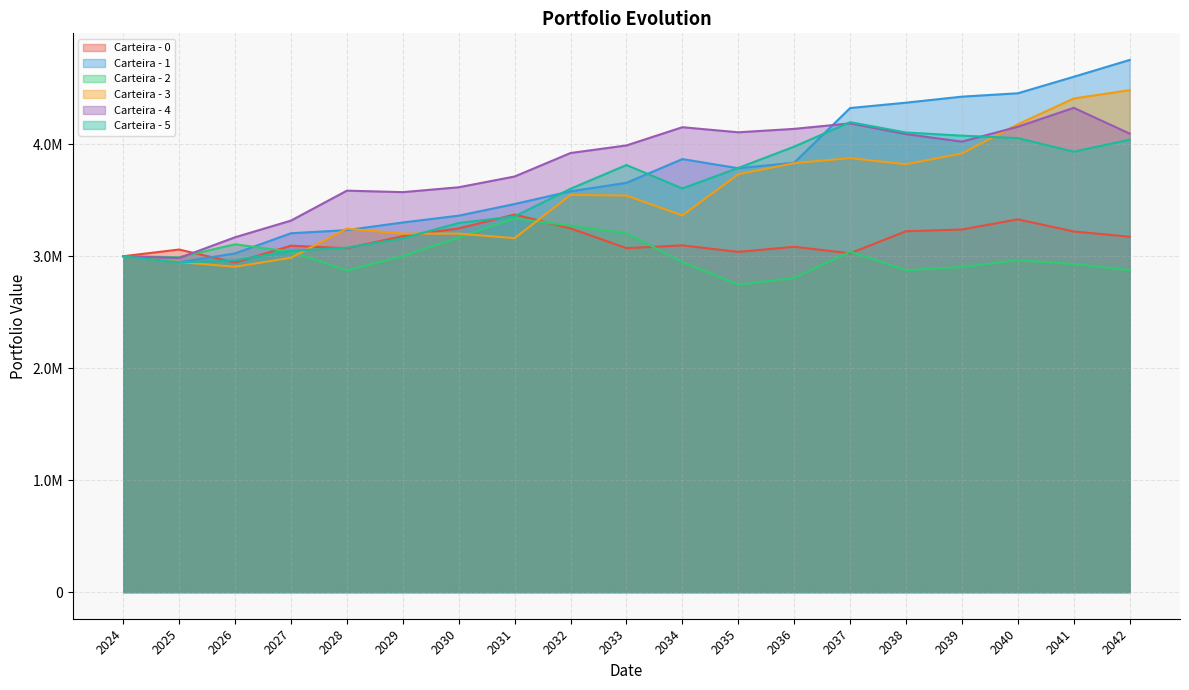

True or false: Carteira - 5 has more than 1 interior local peaks.

True